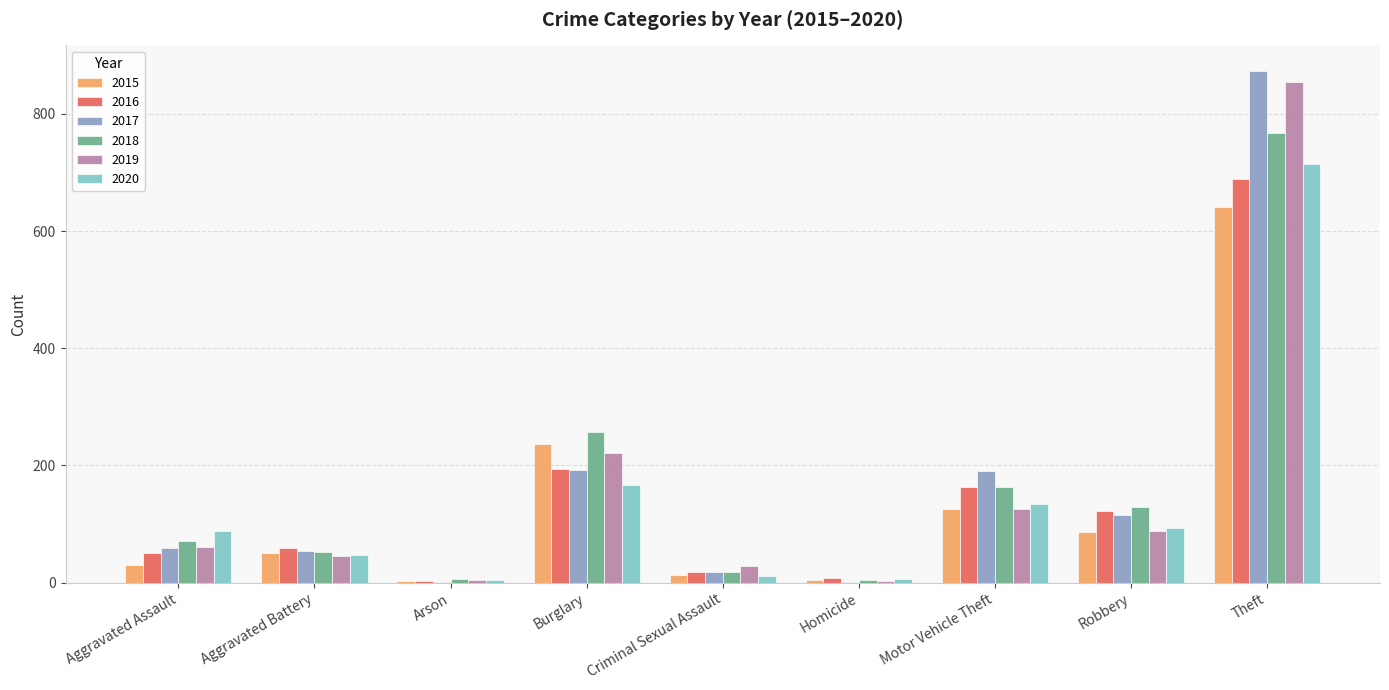

True or false: 2015 has a value of 641 at Theft.

True